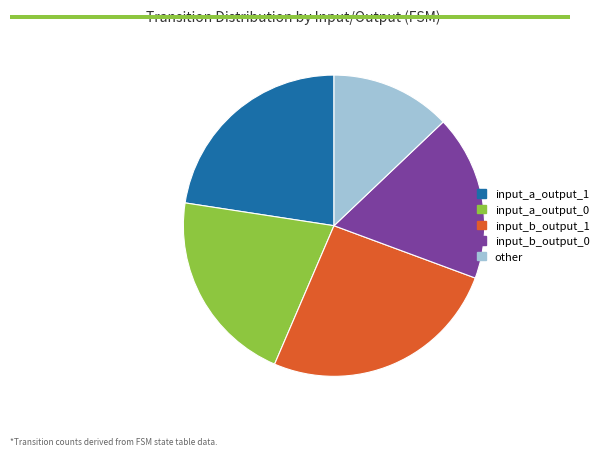

What is the smallest slice in the pie chart?

other